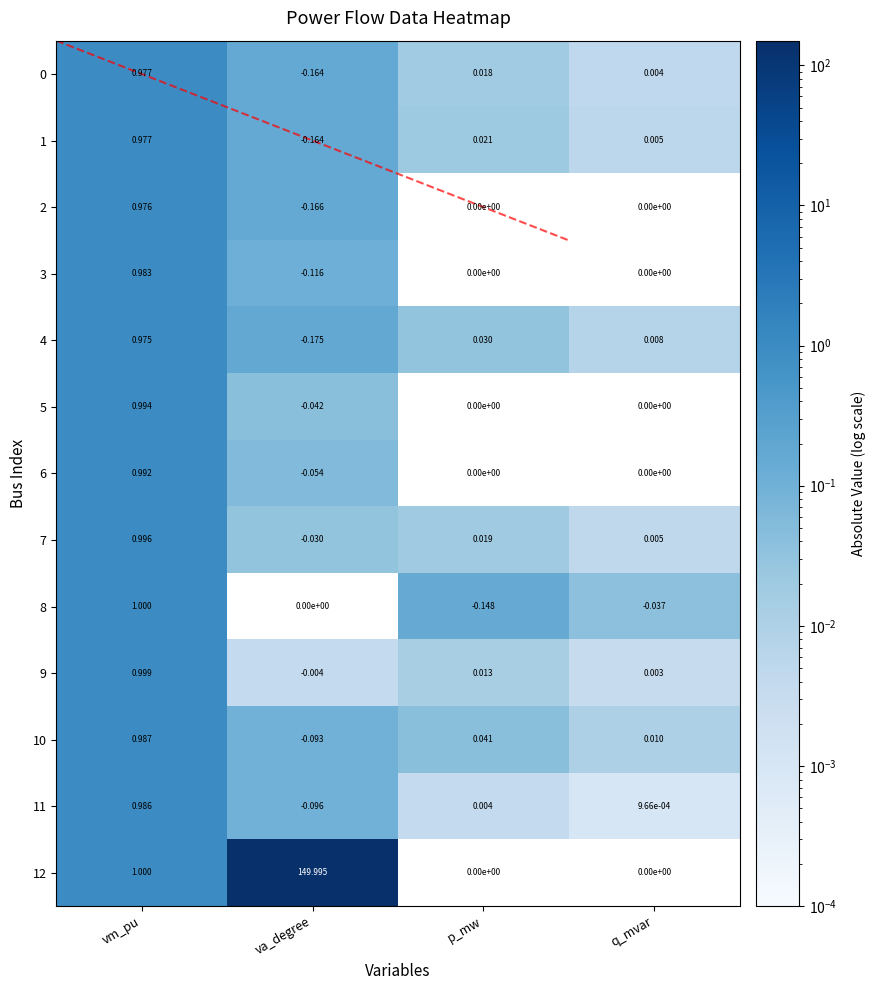

At how many categories does at least one series exceed 55?

1